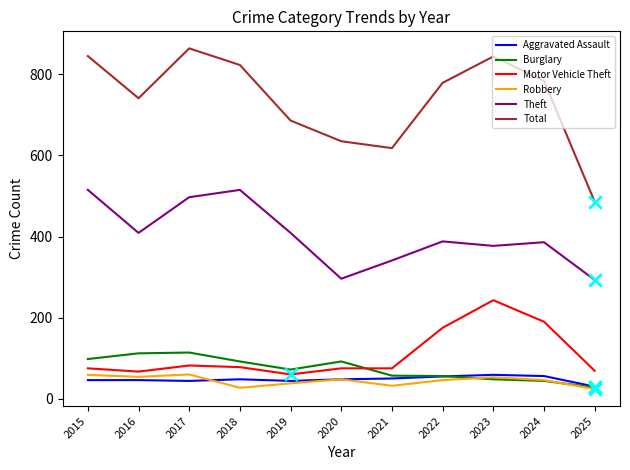

What is the spread (max minus min) of values at 2021?

586